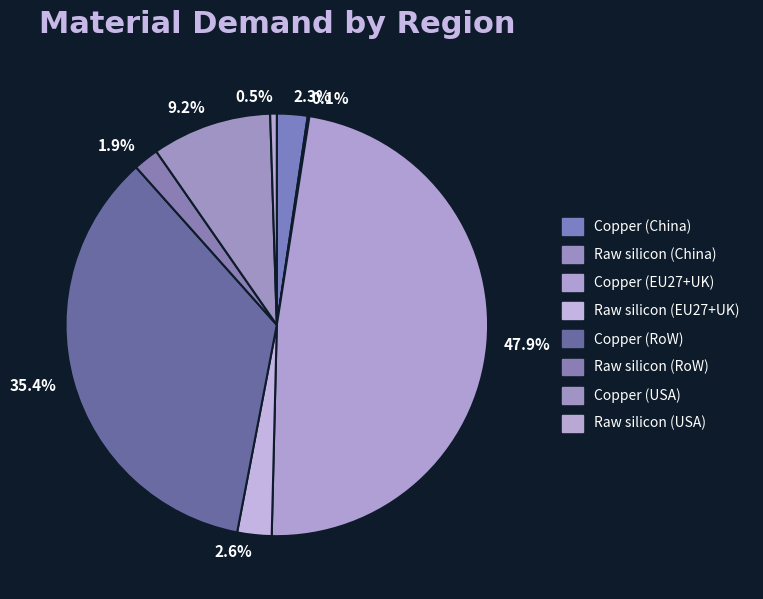

How much of the chart is everything except 9.2%?

90.8%